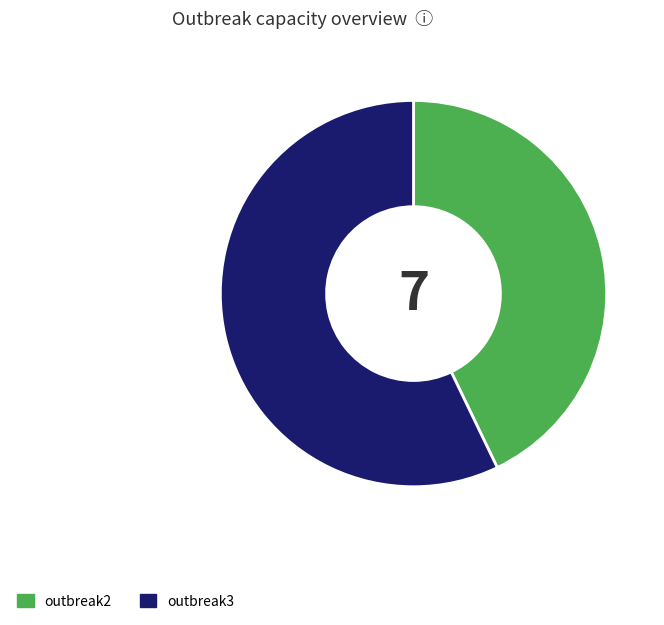

Between outbreak3 and outbreak2, which is larger?

outbreak3